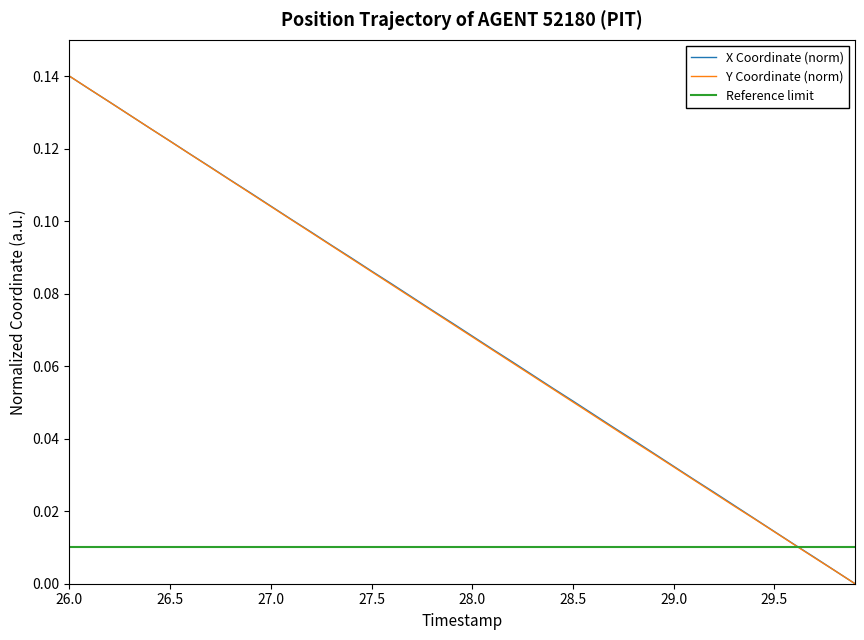

Which category has the highest value in the Y Coordinate (norm) series?

26.0